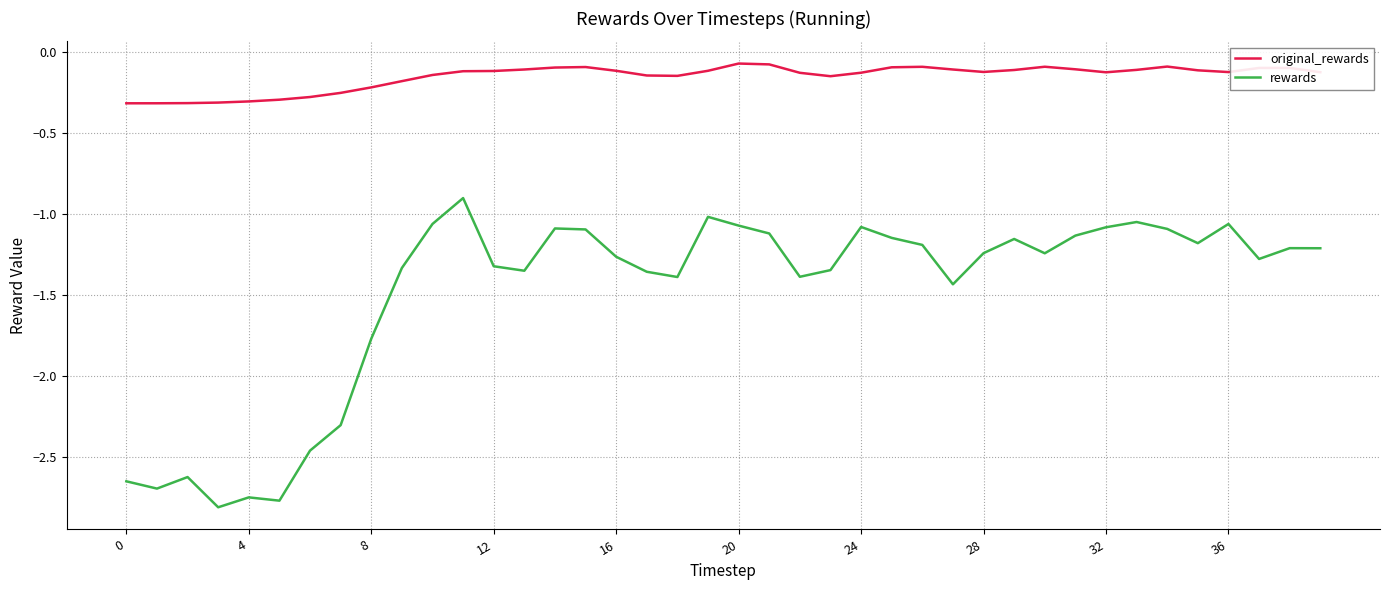

What is the highest value of the rewards series?

-0.9